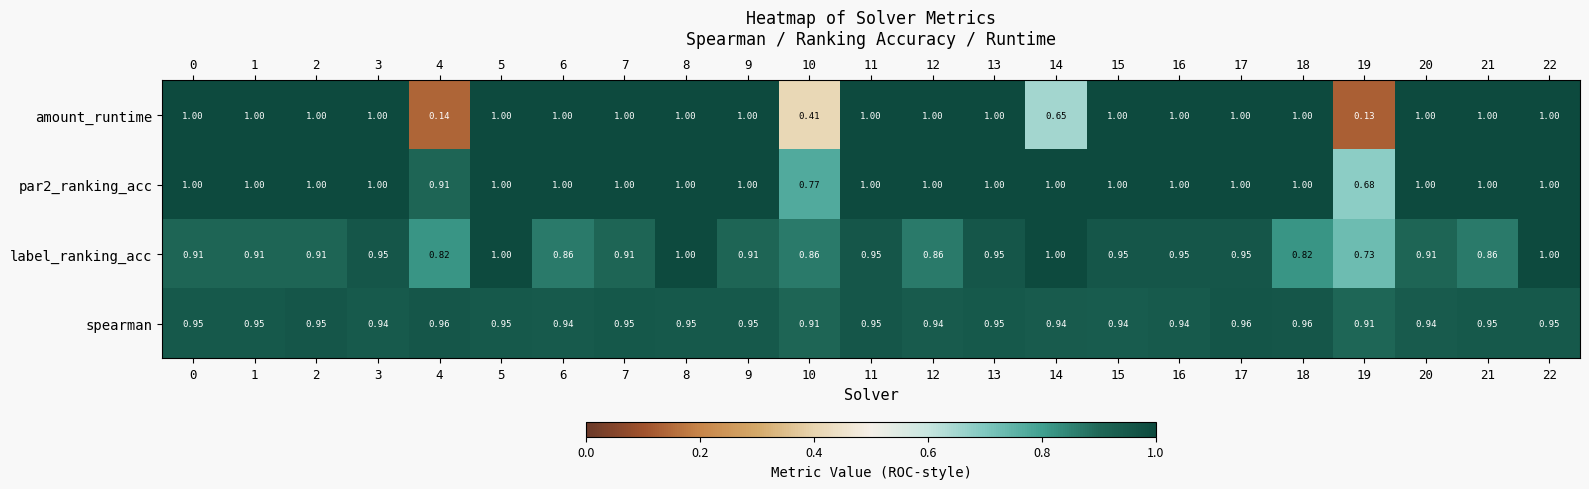

Which series has the widest spread of values?

amount_runtime